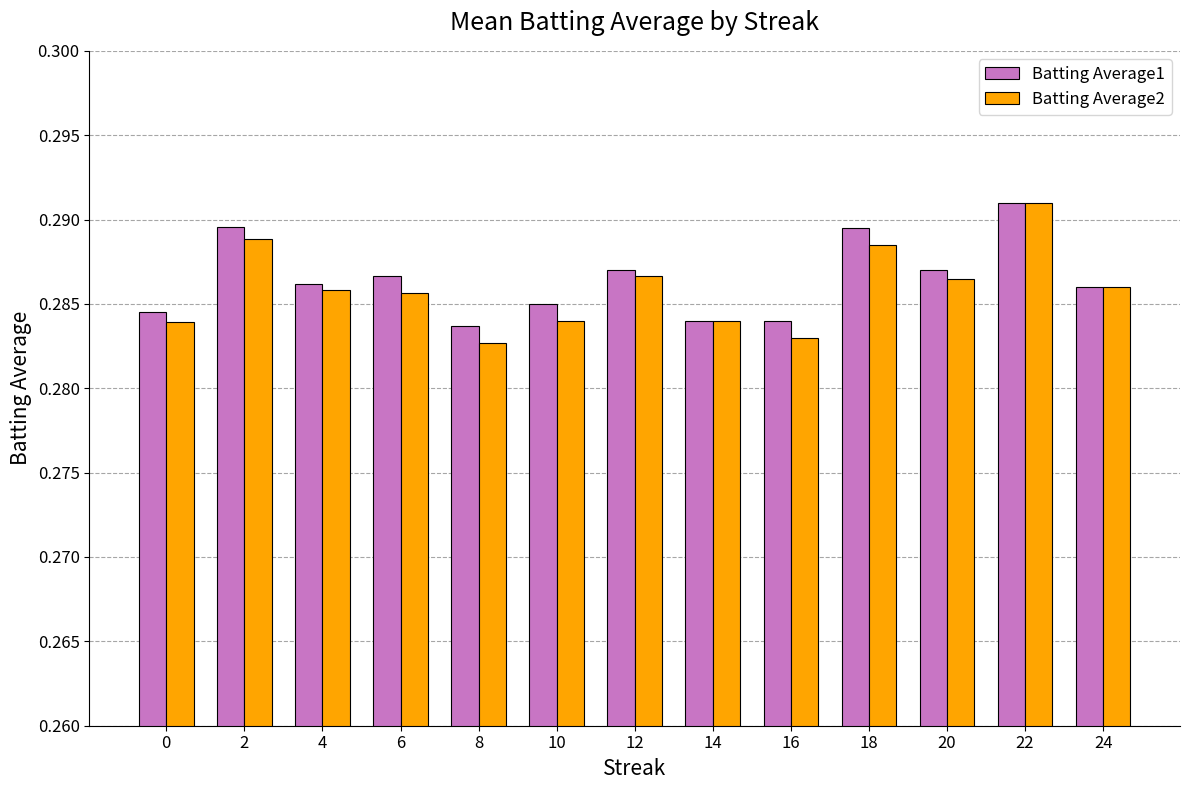

What are all the series names shown in the legend?

Batting Average1, Batting Average2